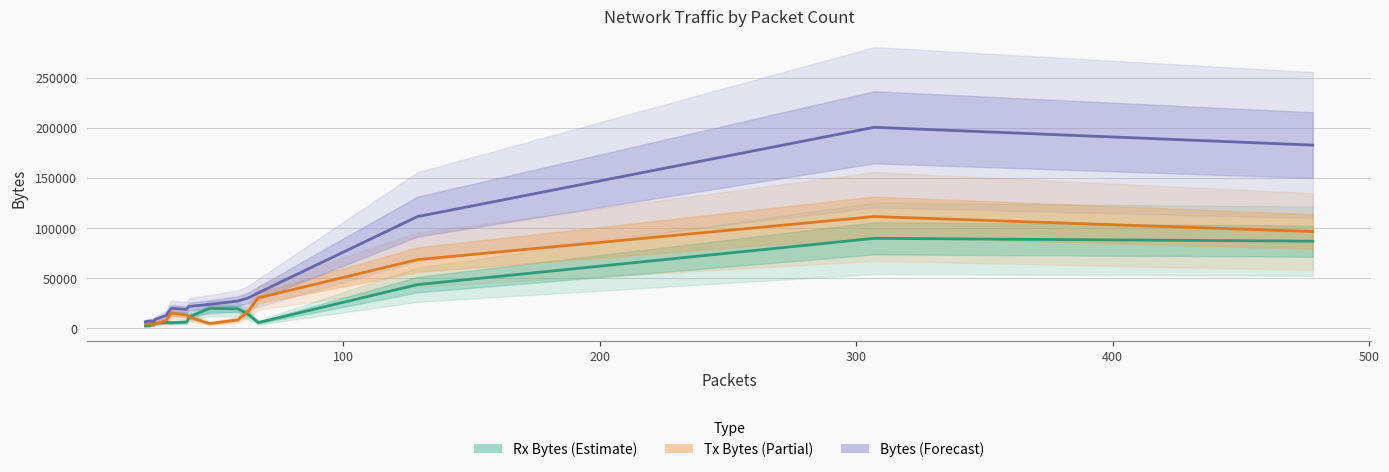

What are all the series names shown in the legend?

Rx Bytes, Tx Bytes, Bytes